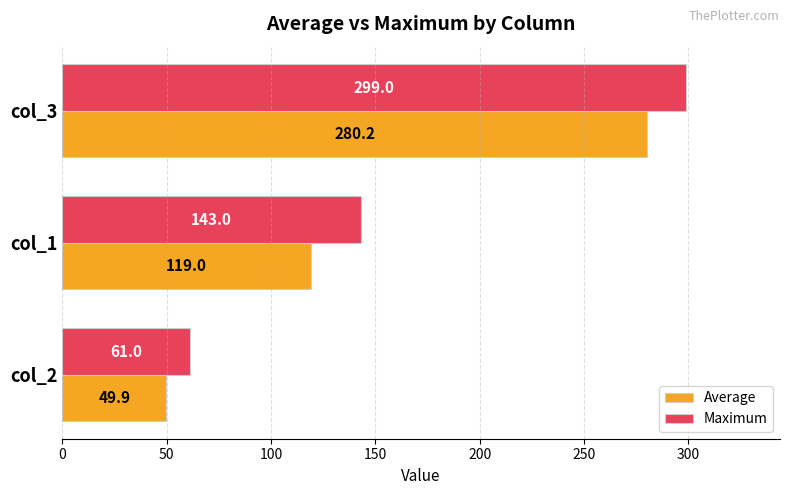

Between col_1 and col_2, which series saw the biggest shift?

Maximum